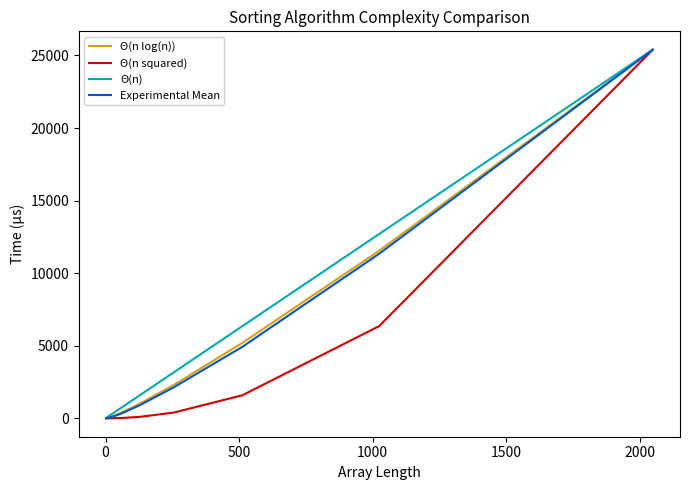

What is the highest value of the Θ(n) series?

25393.1